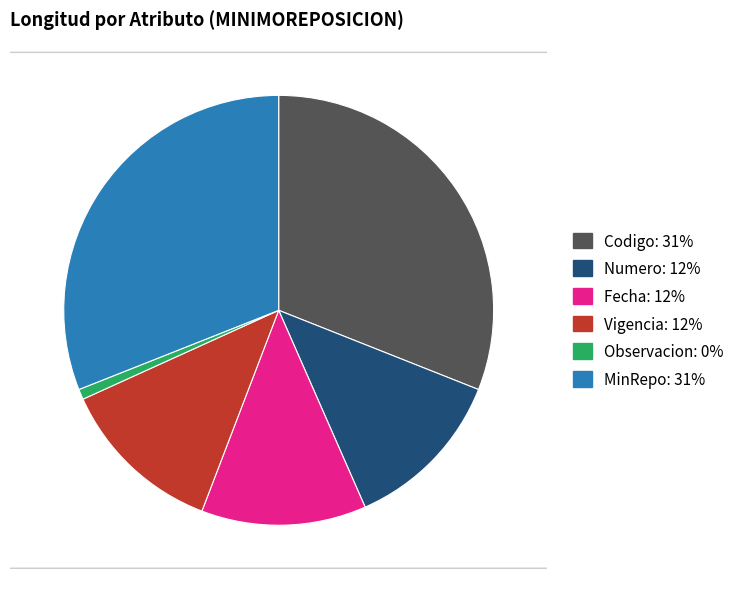

What is the smallest slice in the pie chart?

Observacion